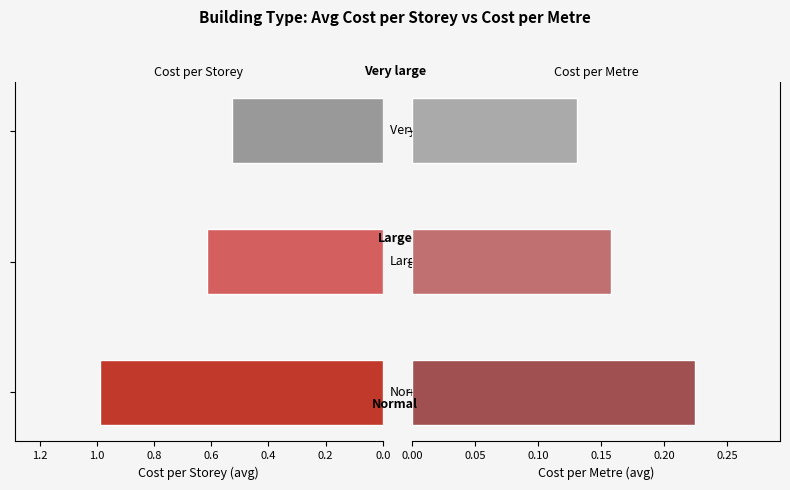

List the series in order of their overall mean, lowest first.

Cost per Metre, Cost per Storey